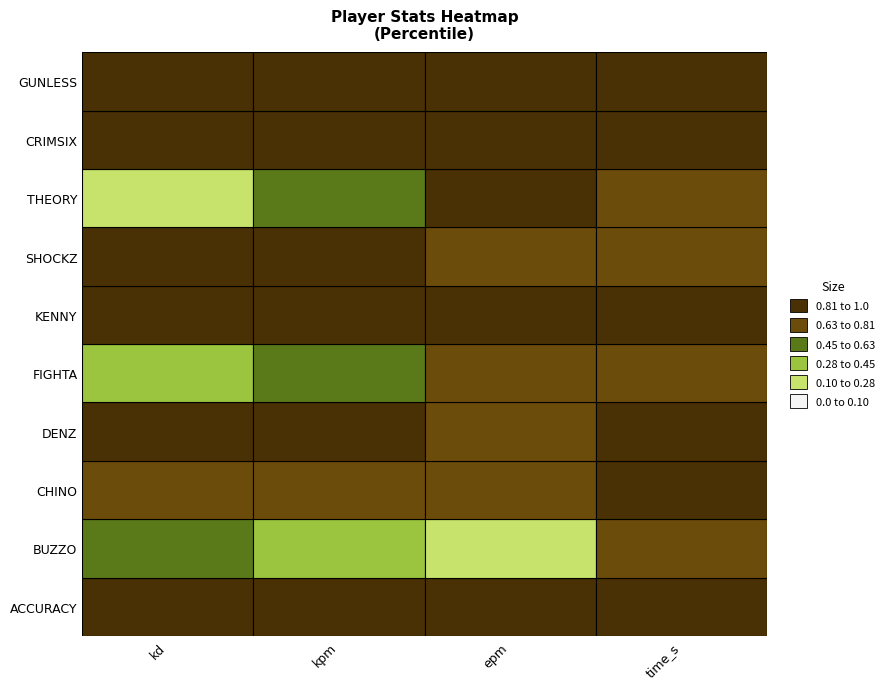

Where is KENNY nearest to the value 128272?

epm